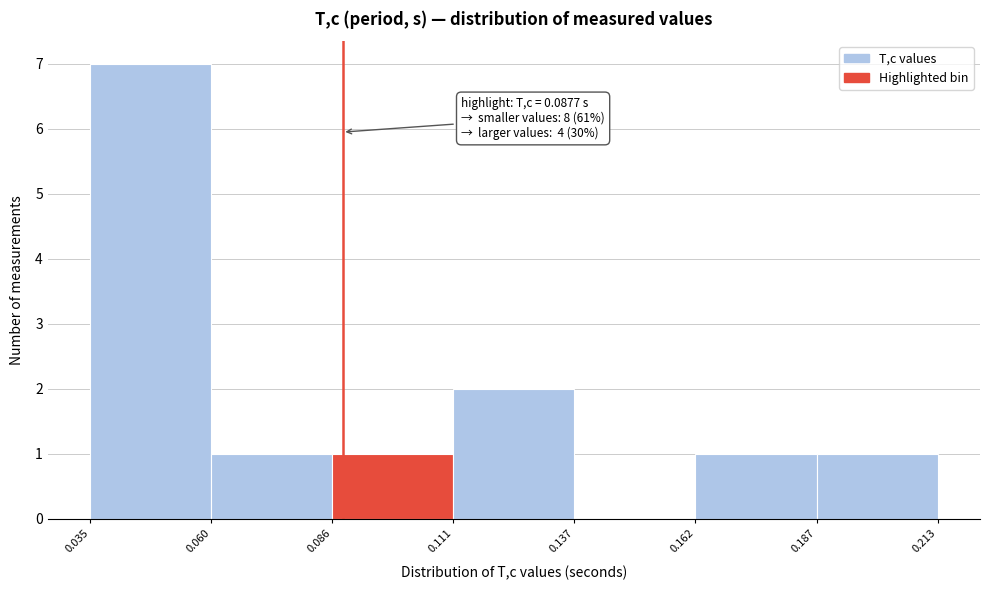

Over which range of the x-axis is the bar tallest?

0.035 to 0.060